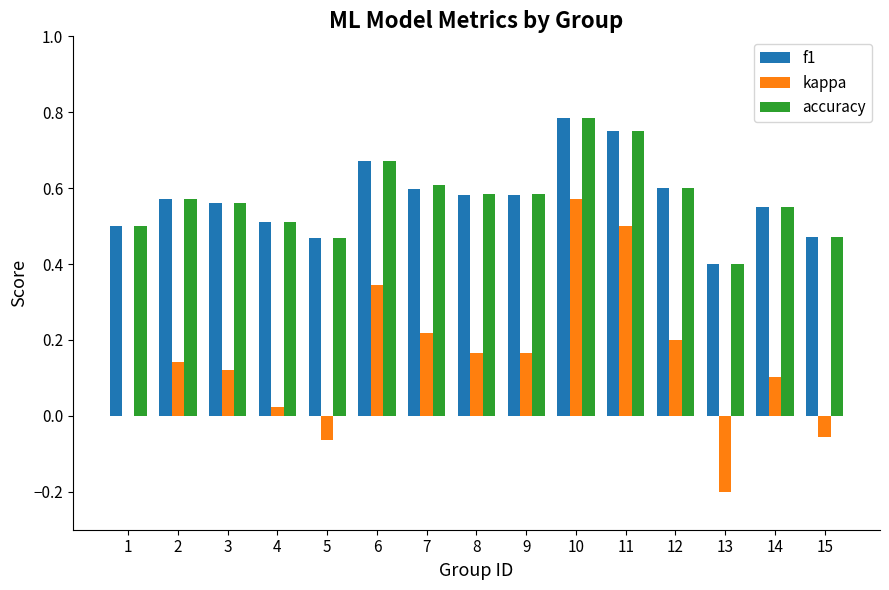

At which label does kappa reach its peak?

10